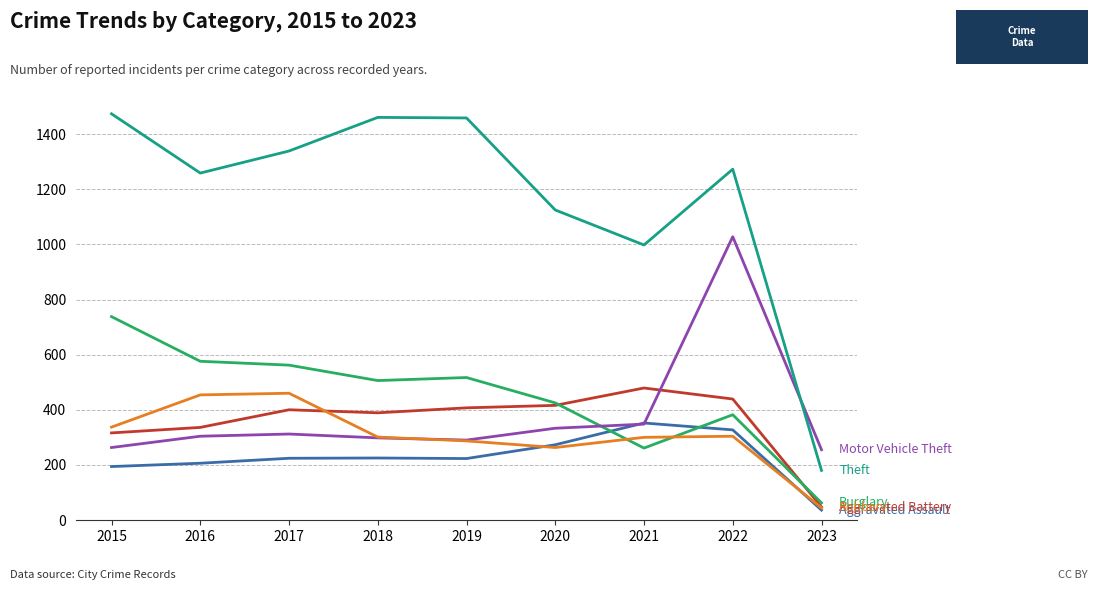

What is the smallest value displayed?

36